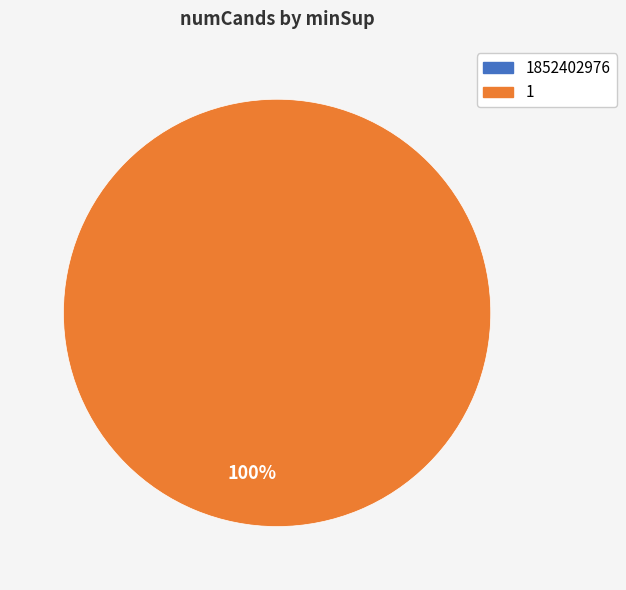

To the nearest percent, what is the difference between the 1 and 1852402976 slice percentages?

100%